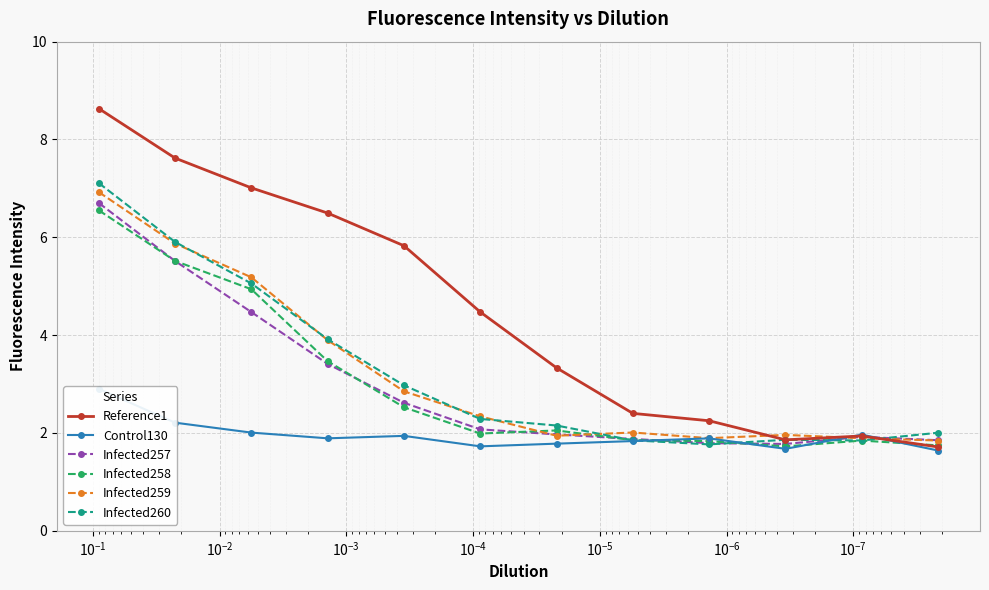

What is the label of the 6th point from the left?

$\mathdefault{10^{-4}}$